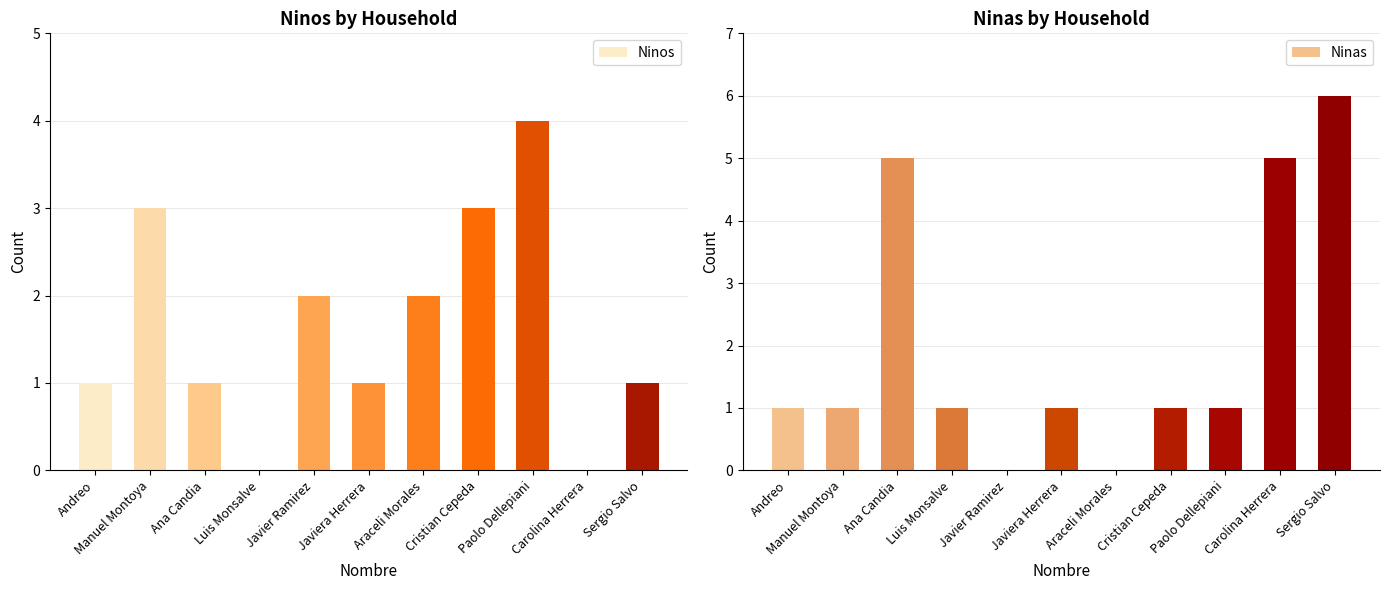

List the series in order of their overall mean, highest first.

Ninas, Ninos